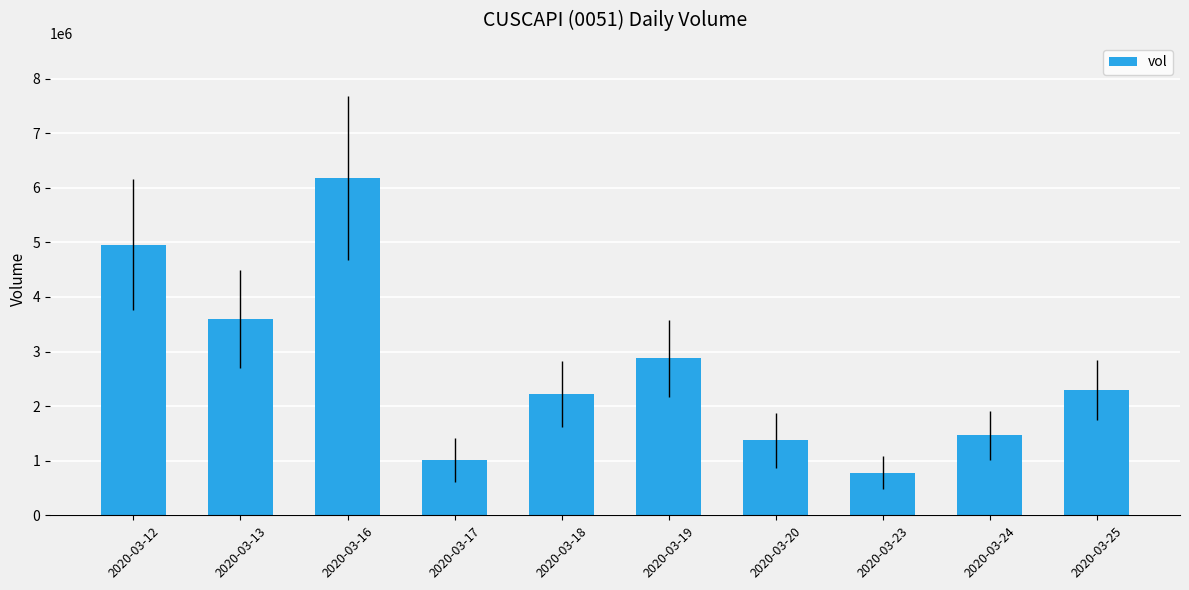

Is it true that the value at 2020-03-17 is 1009900?

True